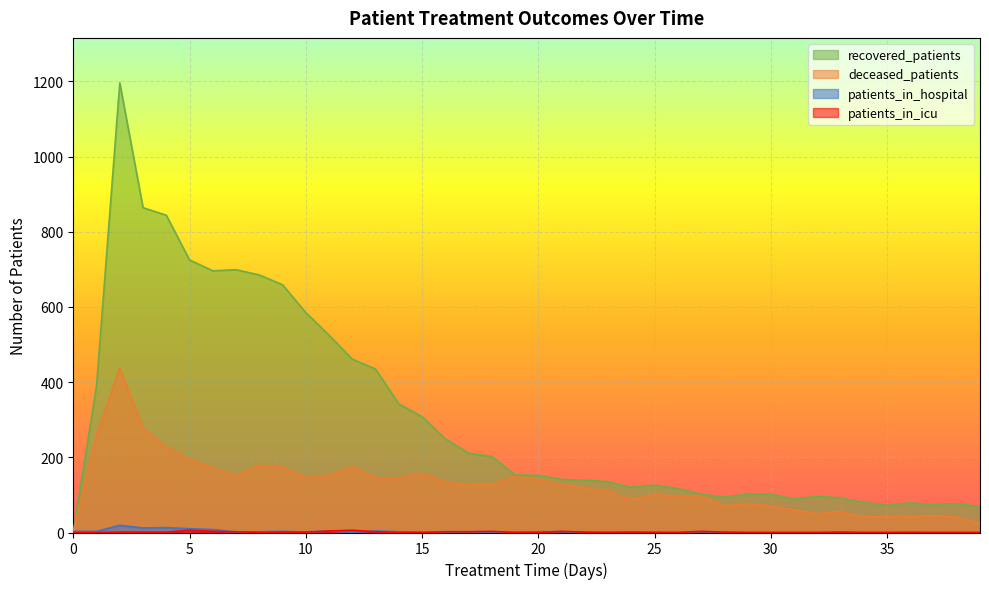

What is the difference between the highest and lowest values at 24?

120